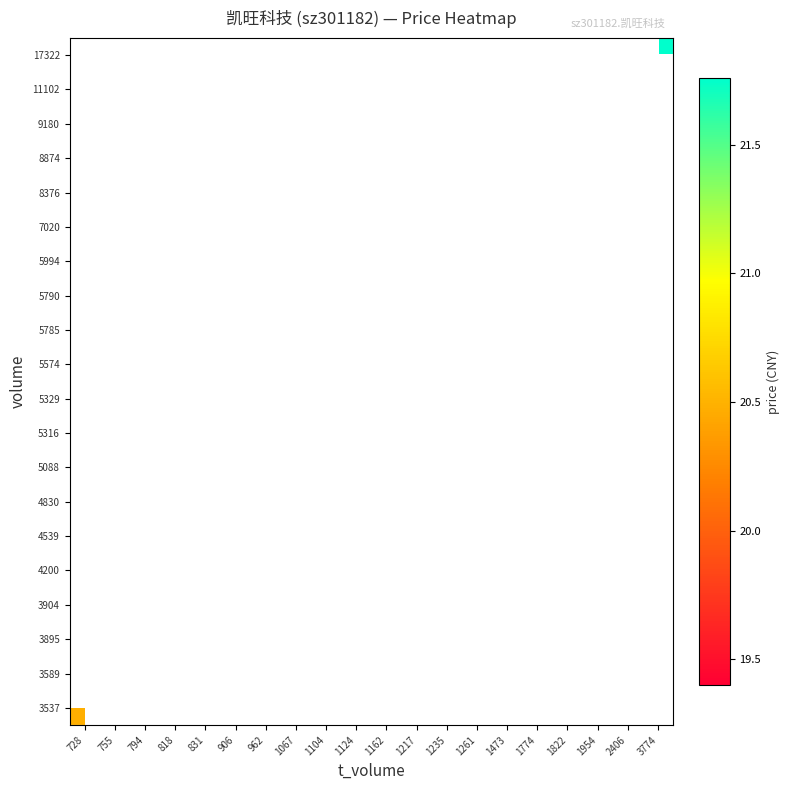

What is the smallest value displayed?

19.4